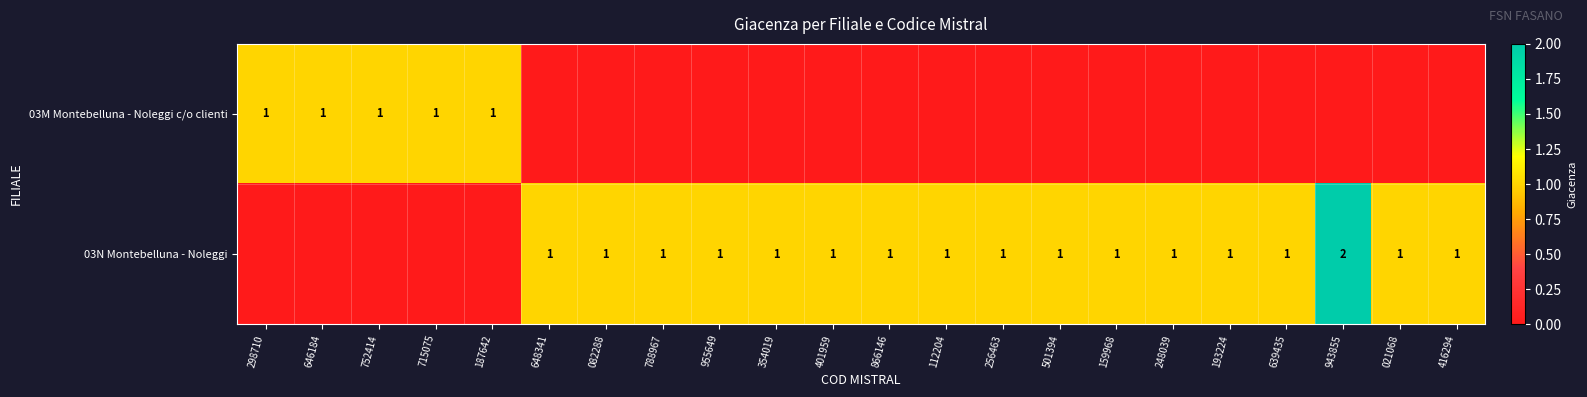

The 03M Montebelluna - Noleggi c/o clienti series shows 1 at 752414. True or false?

True